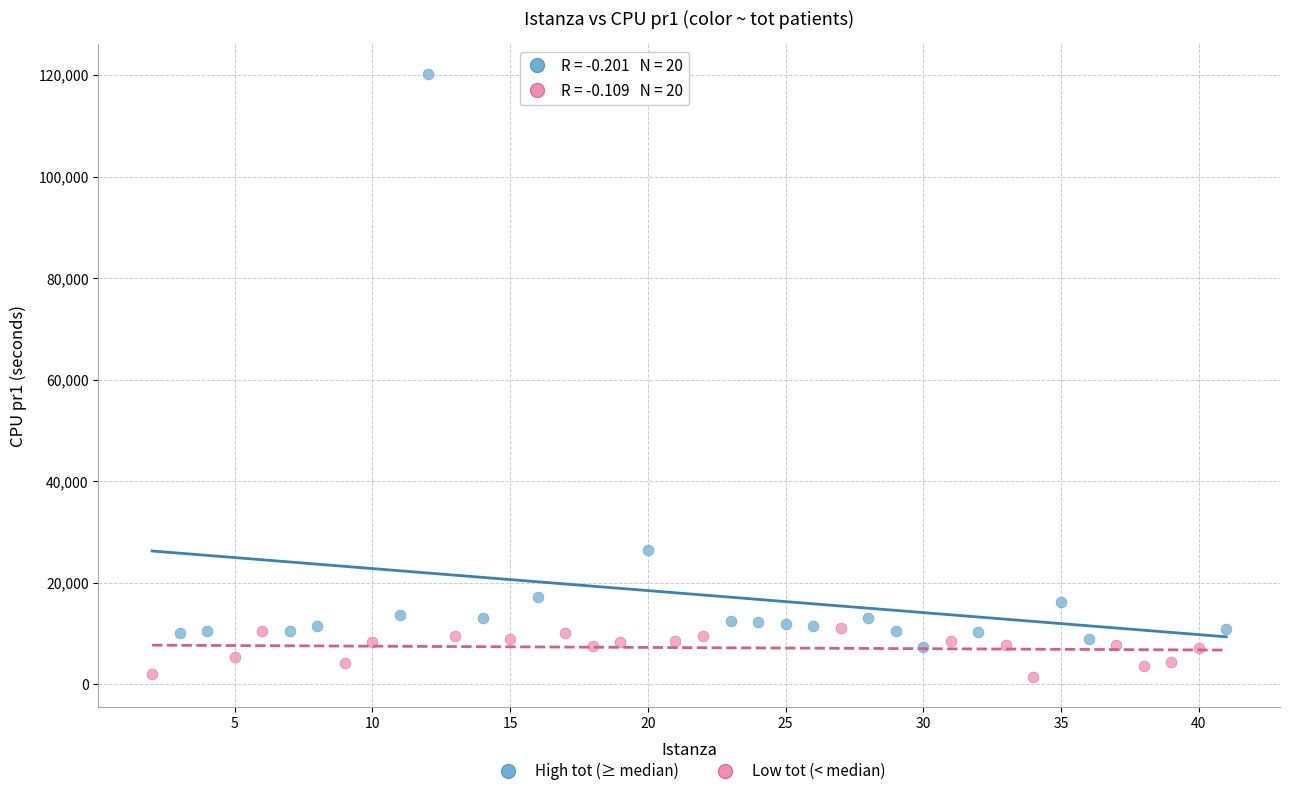

Which series reaches the minimum Y coordinate?

Low tot (< median)